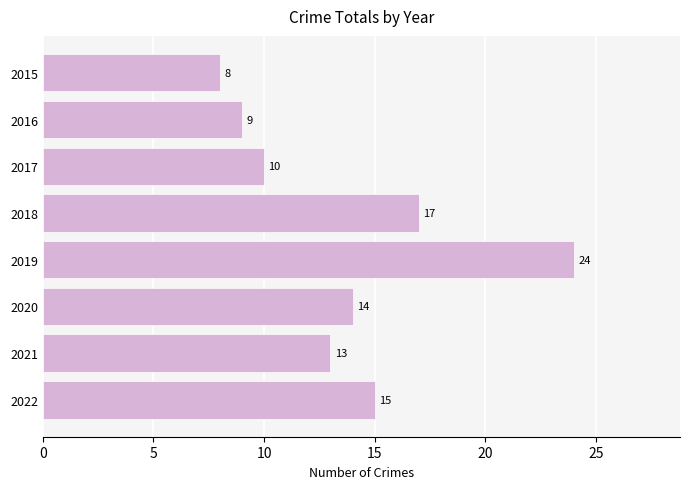

List the labels in order of value, largest first.

2019, 2018, 2022, 2020, 2021, 2017, 2016, 2015